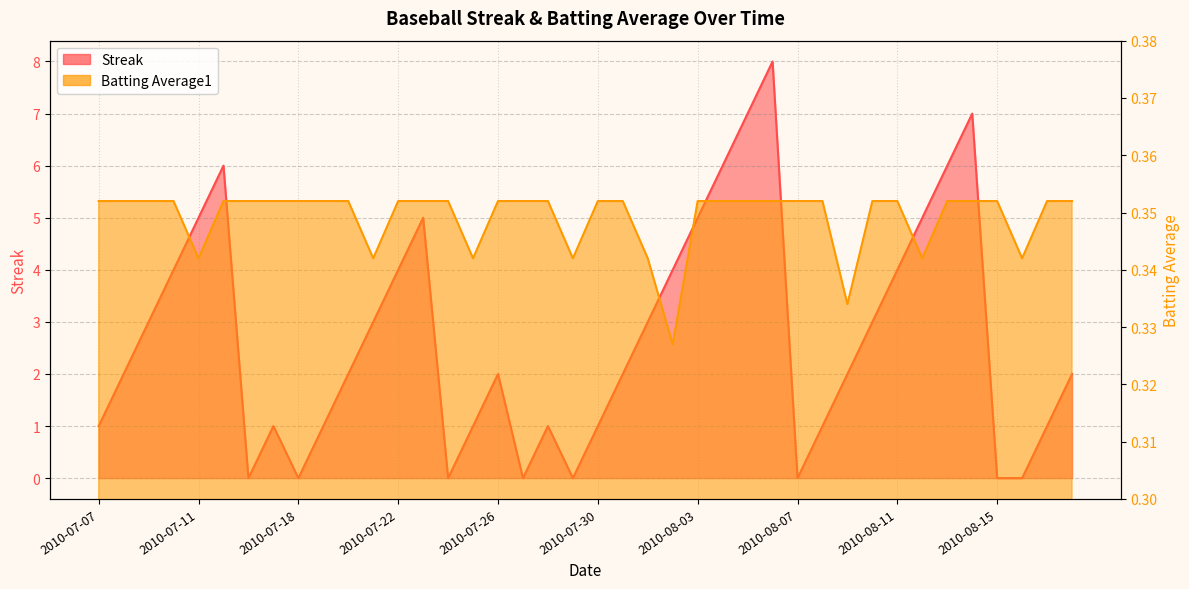

True or false: Batting Average1 has a value of 0.4 at 2010-07-18.

True